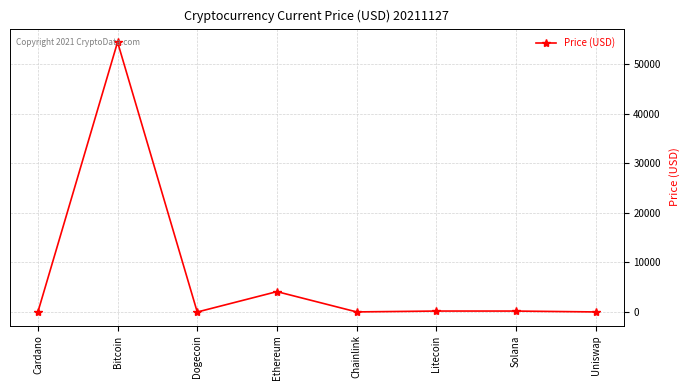

How many series are shown in this chart?

1